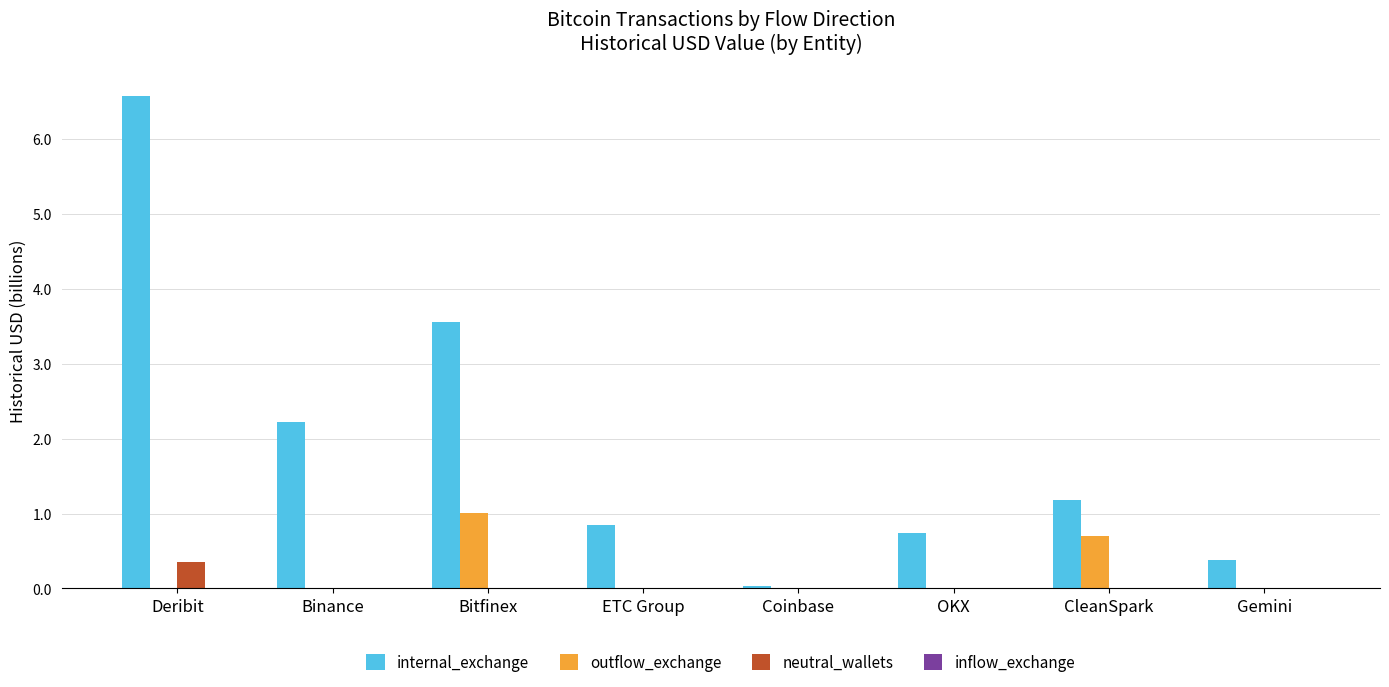

What is the sum of the outflow_exchange values at Bitfinex and Binance?

1.0